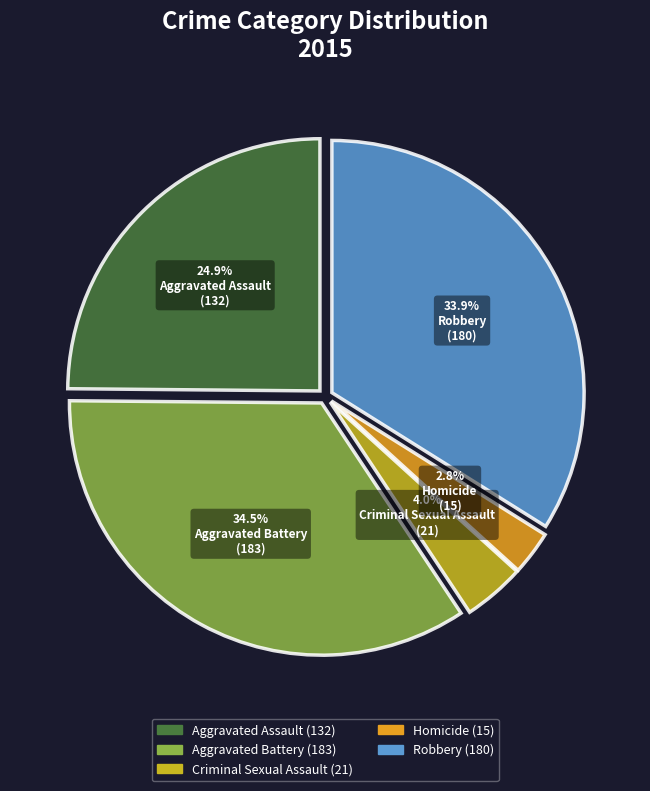

Between Criminal Sexual Assault and Homicide, which is larger?

Criminal Sexual Assault